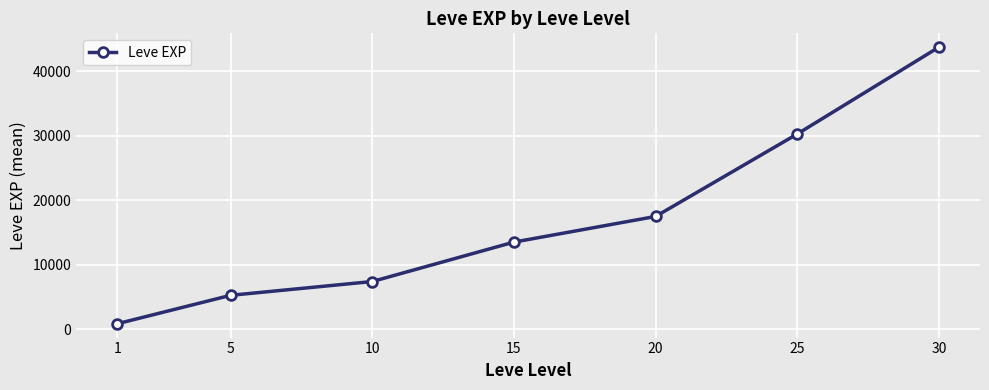

What is the approximate value at 5?

5261.7